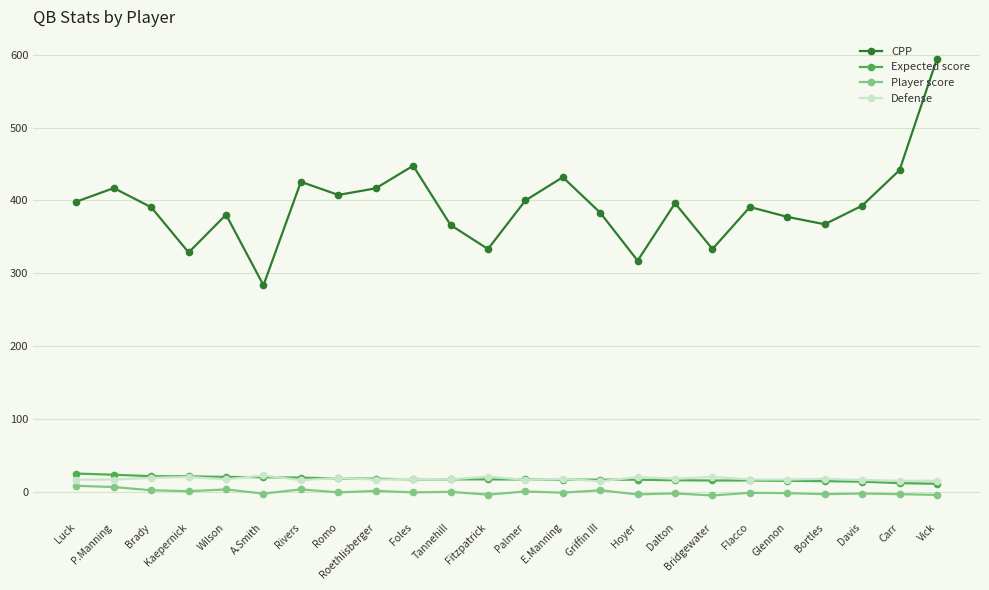

Read the Player score value at Foles.

-0.7